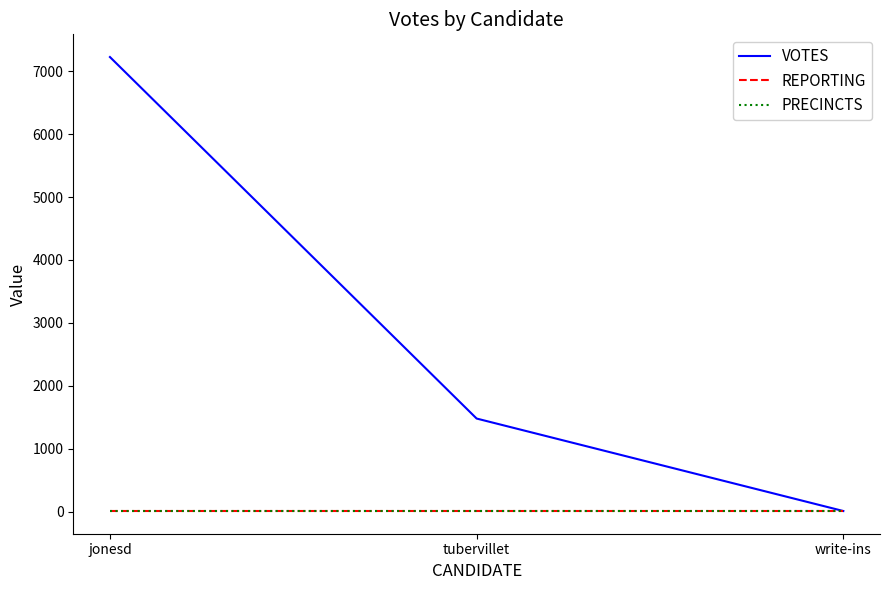

What is the greatest value displayed?

7224